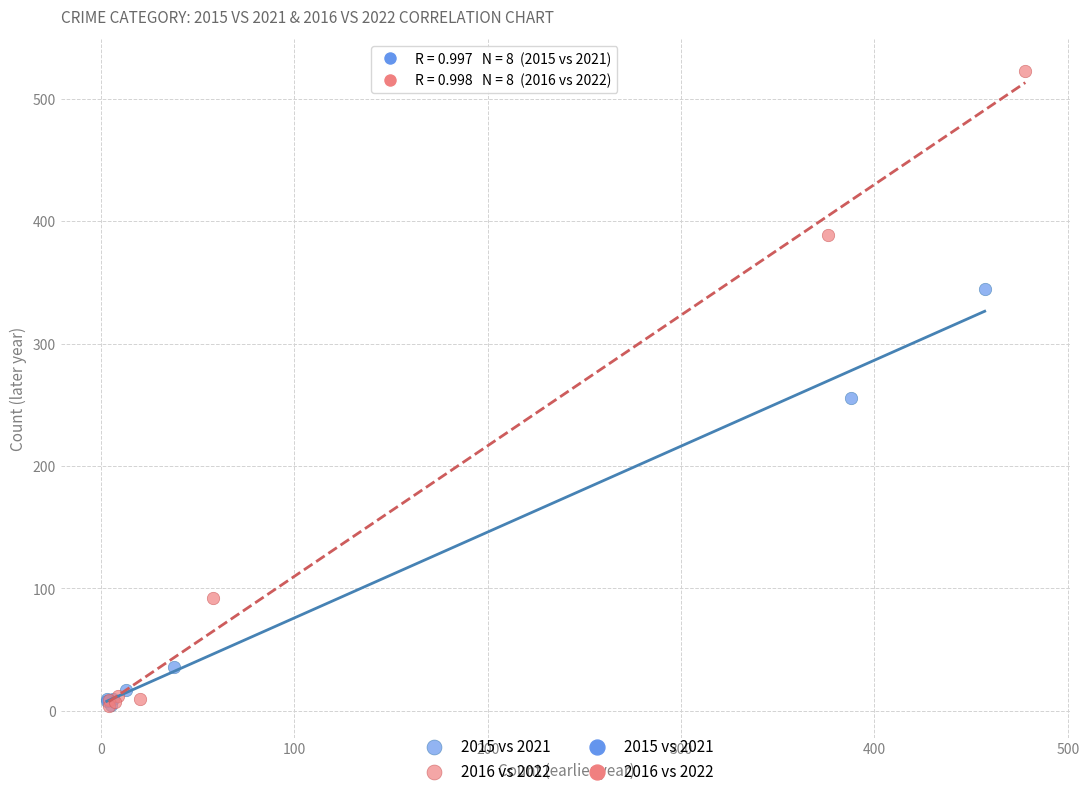

Which series has the largest Y range (max minus min)?

2016 vs 2022